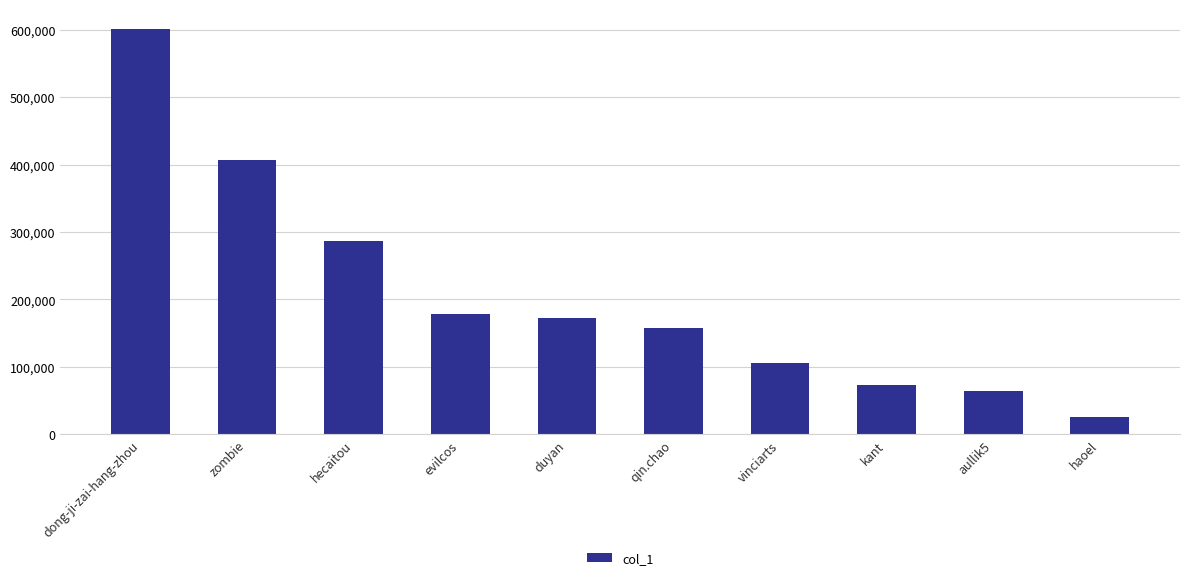

What is the difference between the maximum and second lowest values?

535876